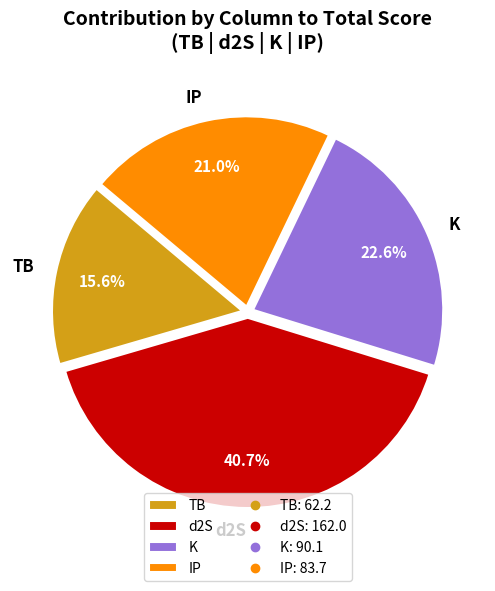

Approximately how many times larger is the value at d2S compared to IP?

1.9